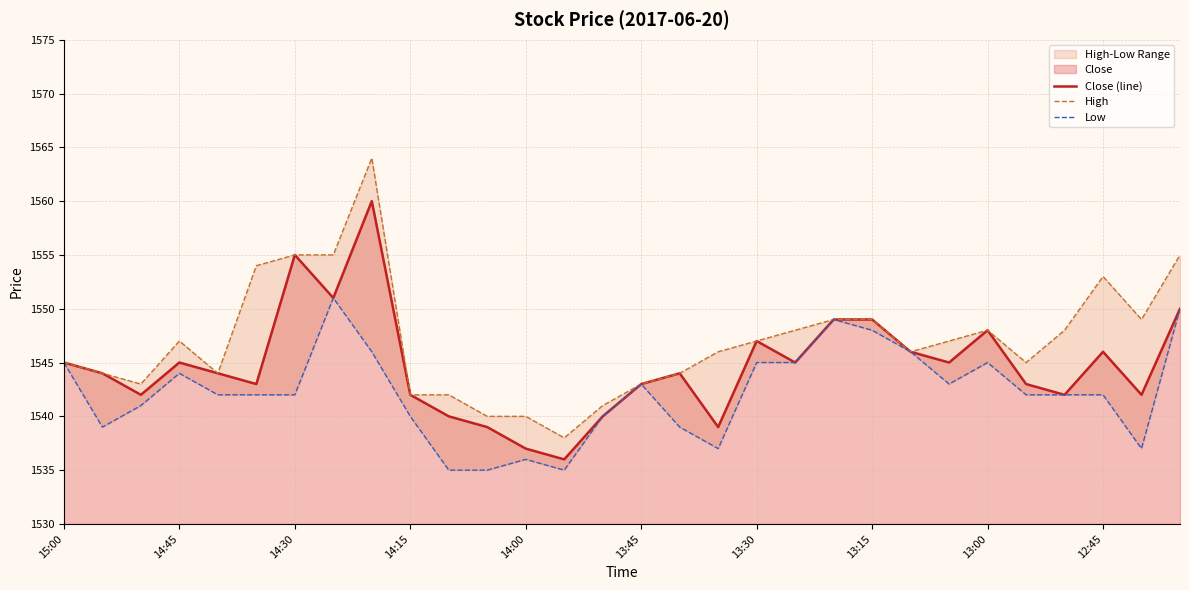

What is the greatest value displayed?

1564